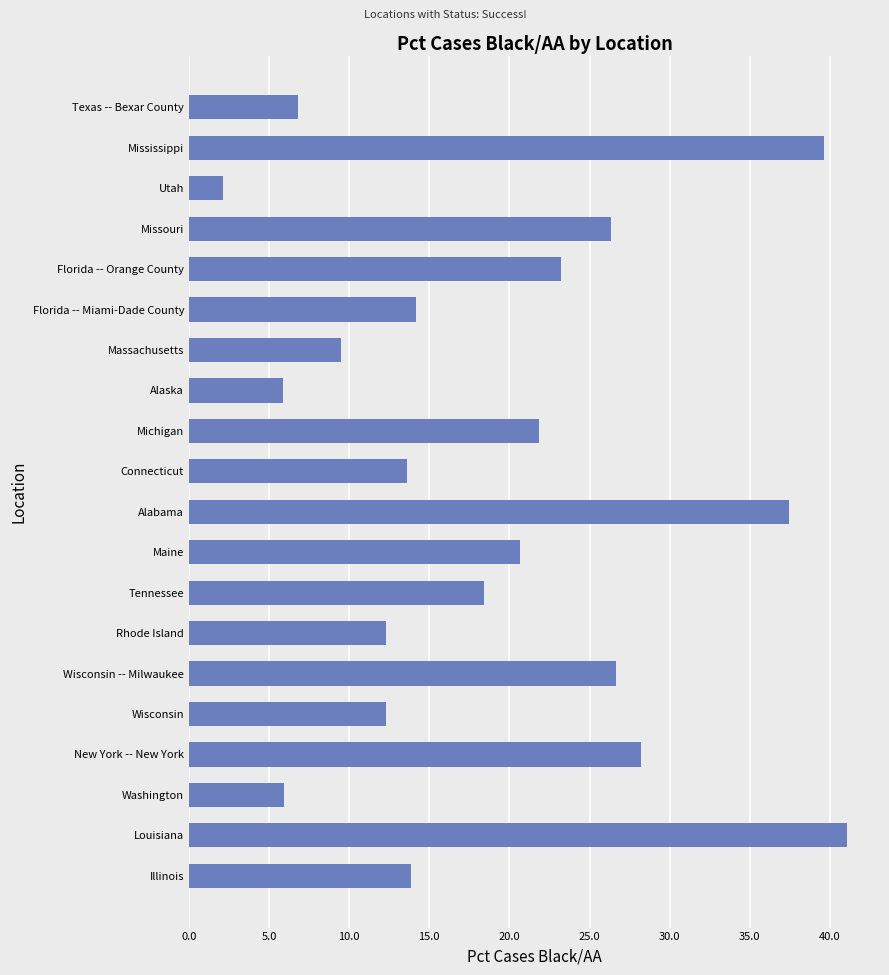

Reading bottom to top, extract all data points from this chart.

Illinois=13.9	Louisiana=41.1	Washington=5.9	New York -- New York=28.2	Wisconsin=12.3	Wisconsin -- Milwaukee=26.6	Rhode Island=12.3	Tennessee=18.4	Maine=20.6	Alabama=37.5	Connecticut=13.6	Michigan=21.9	Alaska=5.9	Massachusetts=9.5	Florida -- Miami-Dade County=14.2	Florida -- Orange County=23.2	Missouri=26.3	Utah=2.1	Mississippi=39.6	Texas -- Bexar County=6.8